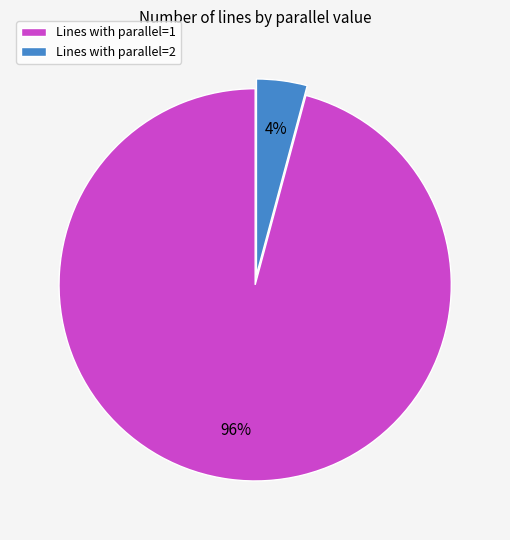

Count the number of slices in the pie.

2